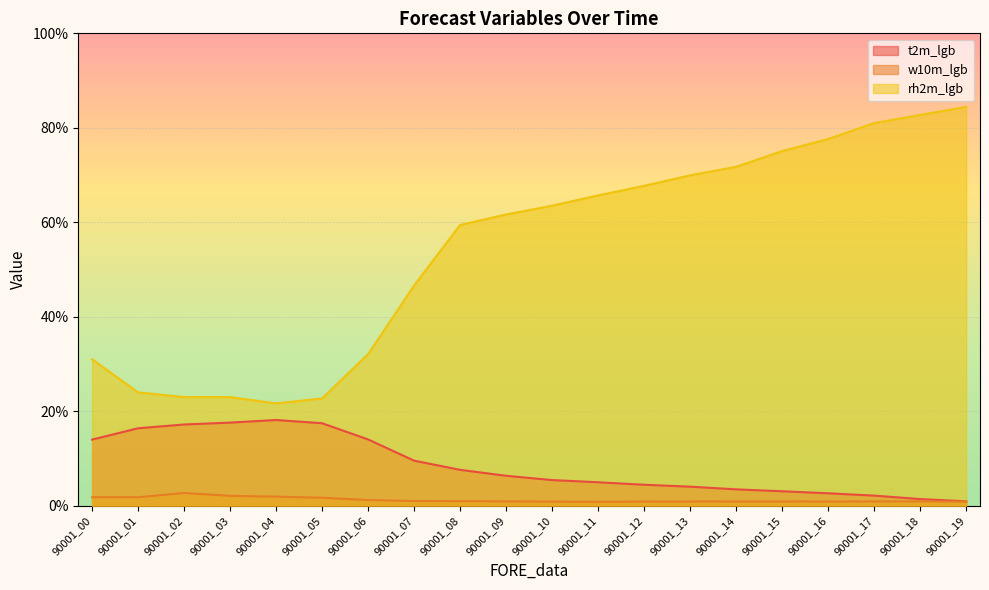

The t2m_lgb series shows 5.0 at 90001_11. True or false?

True